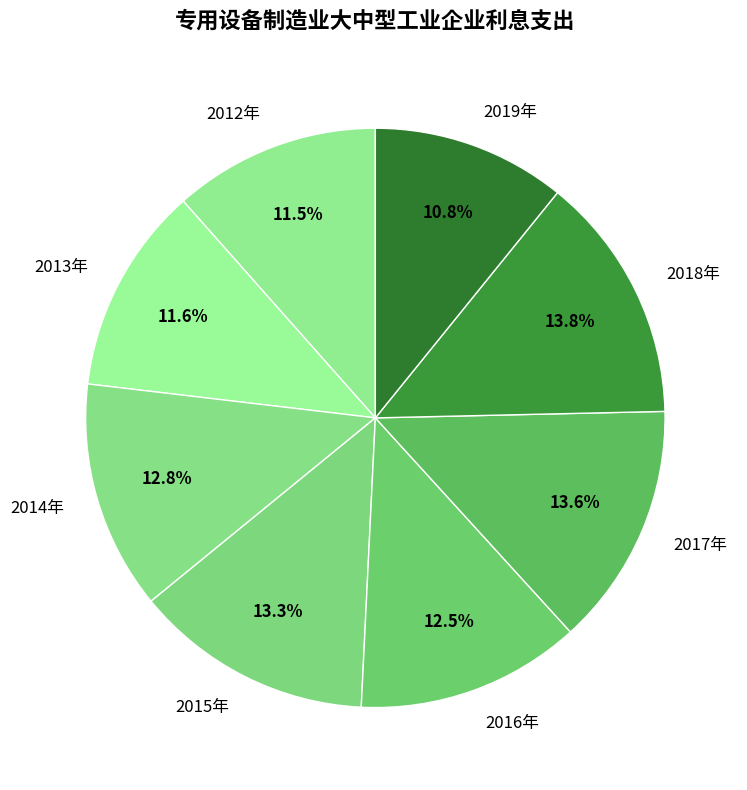

The 2018年 slice represents 27% of the pie. True or false?

False